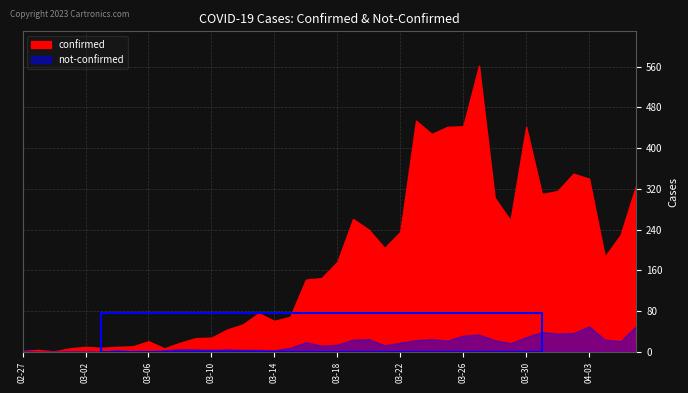

How many data points does each series have?

40